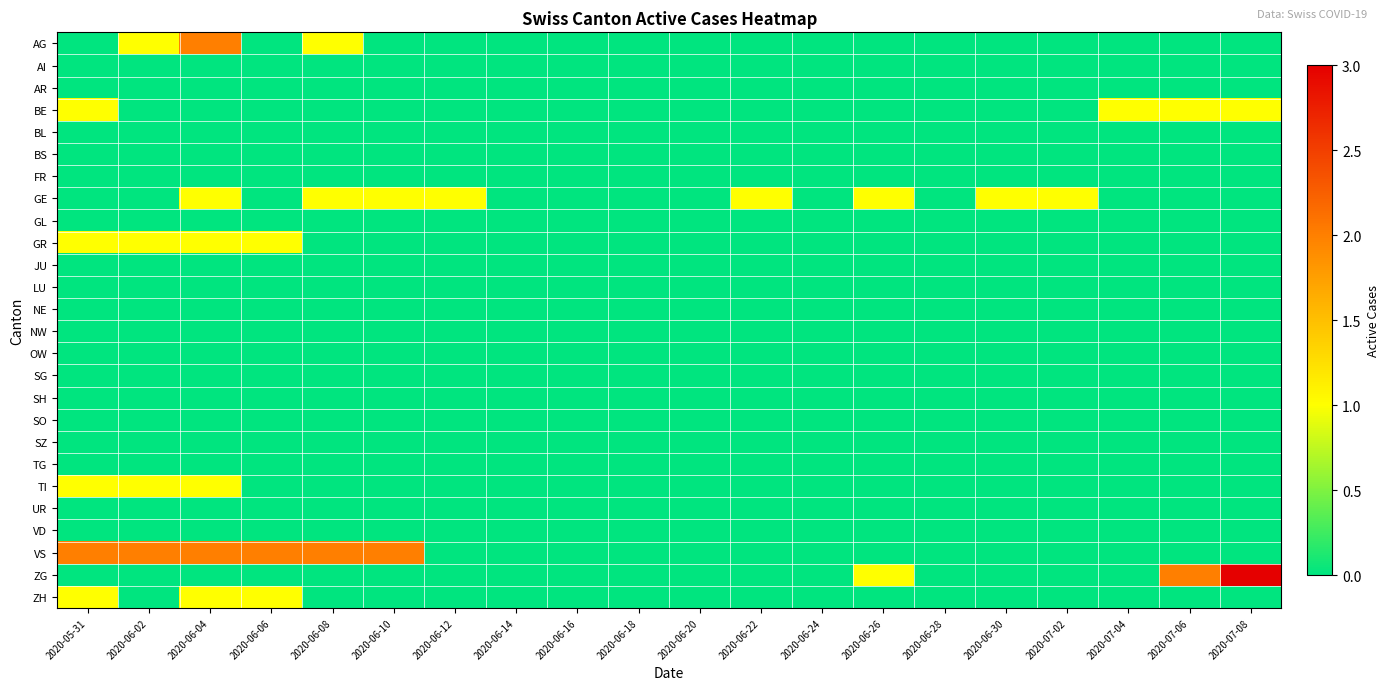

What is the spread (max minus min) of values at 2020-06-02?

2